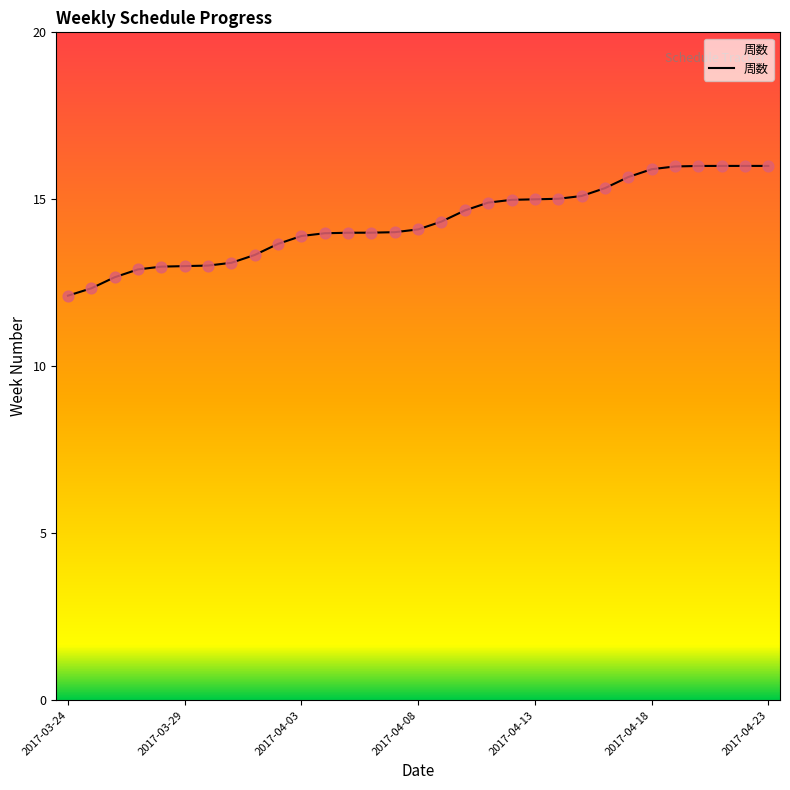

What is the greatest value displayed?

16.0